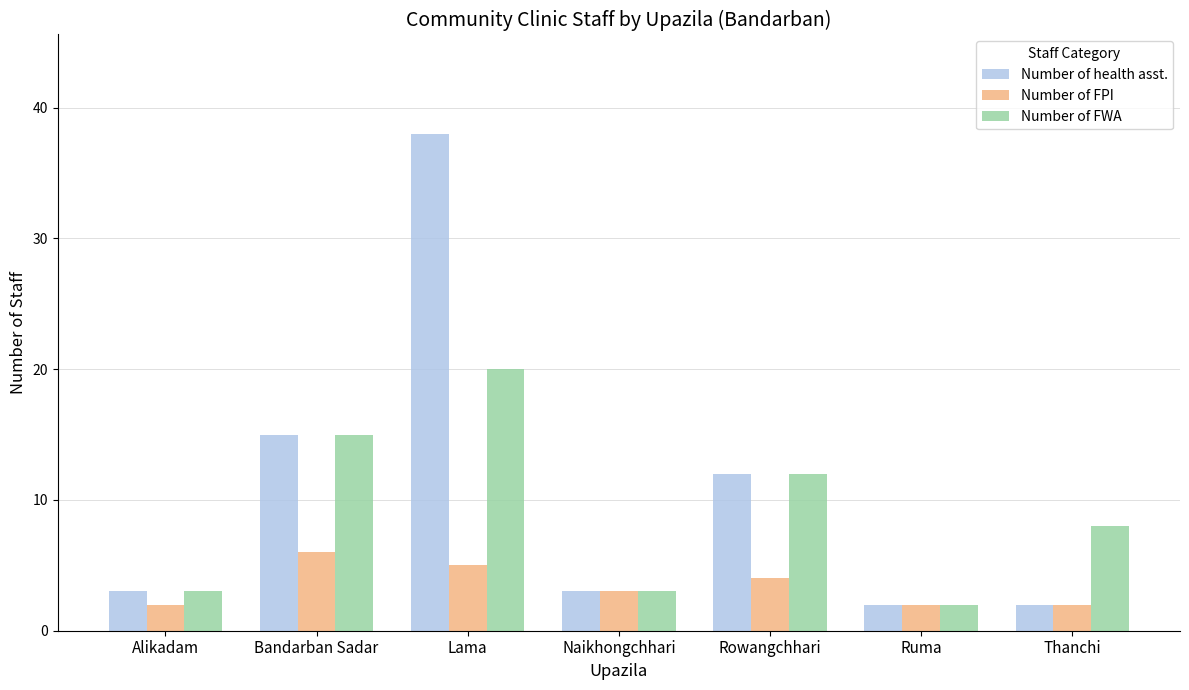

Rank the series by their average value, from highest to lowest.

Number of health asst., Number of FWA, Number of FPI